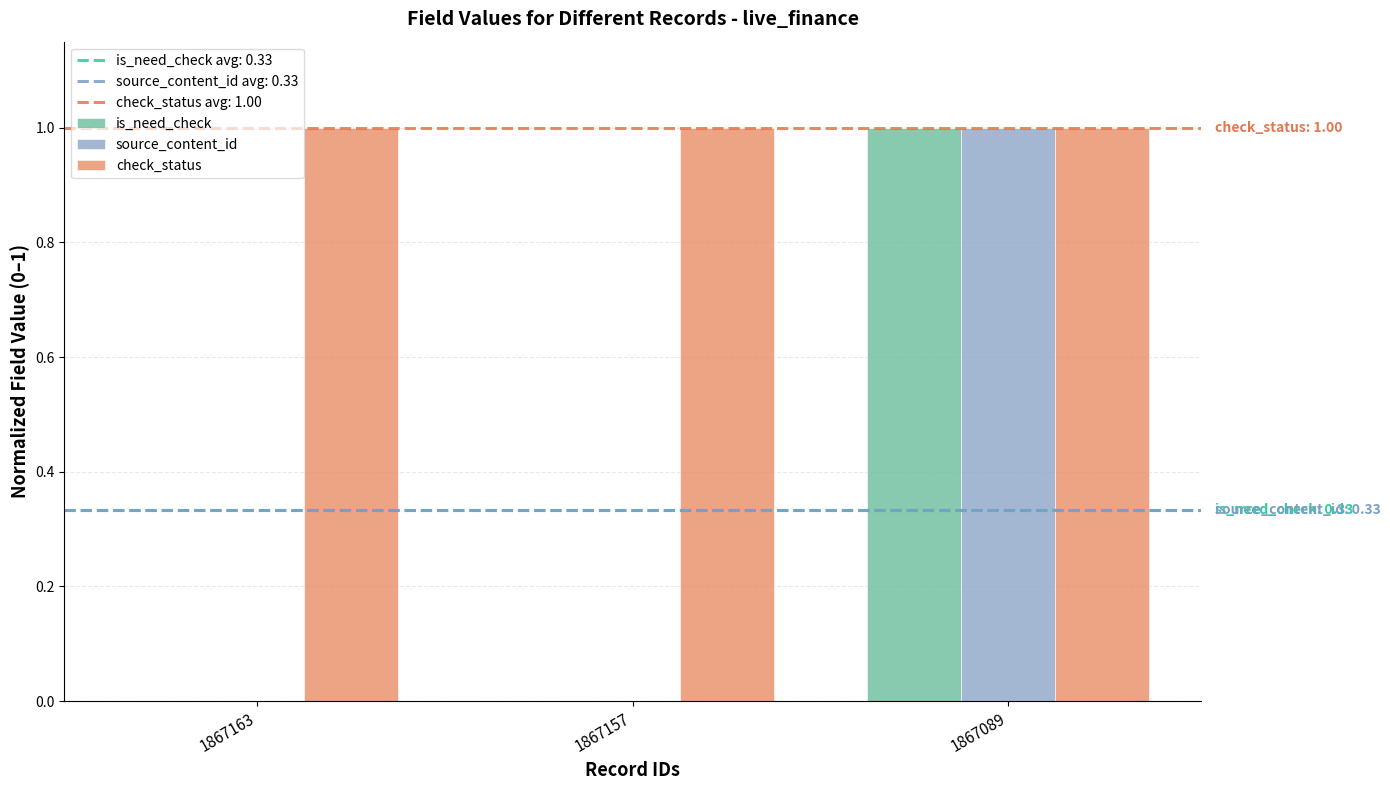

Is it true that source_content_id equals 0 at 1867163?

True